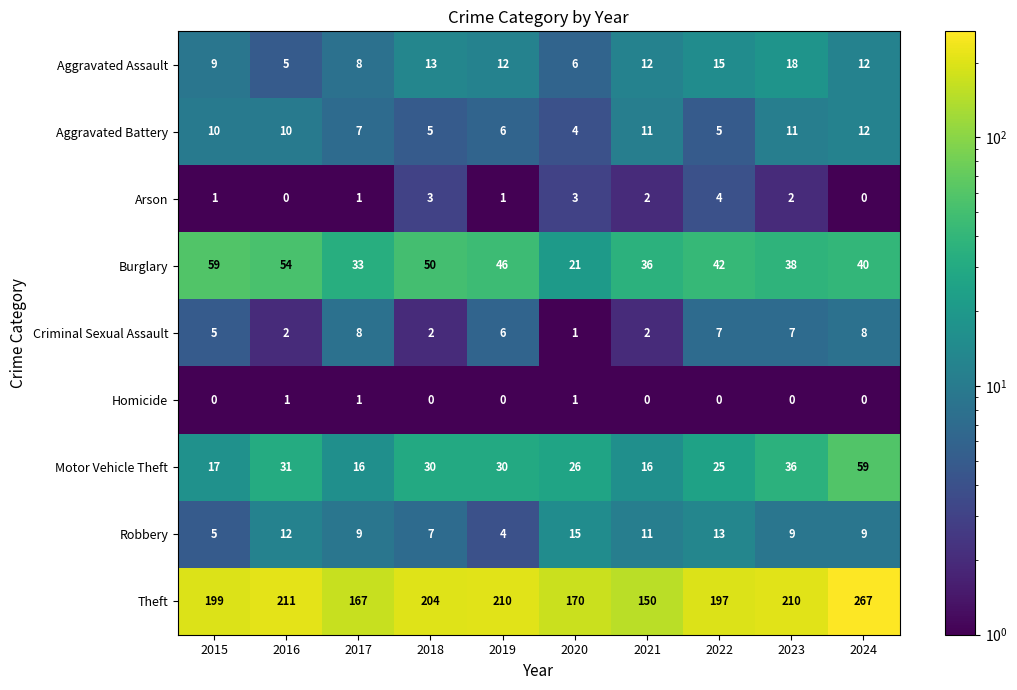

Is it true that Aggravated Battery equals 18 at 2015?

False